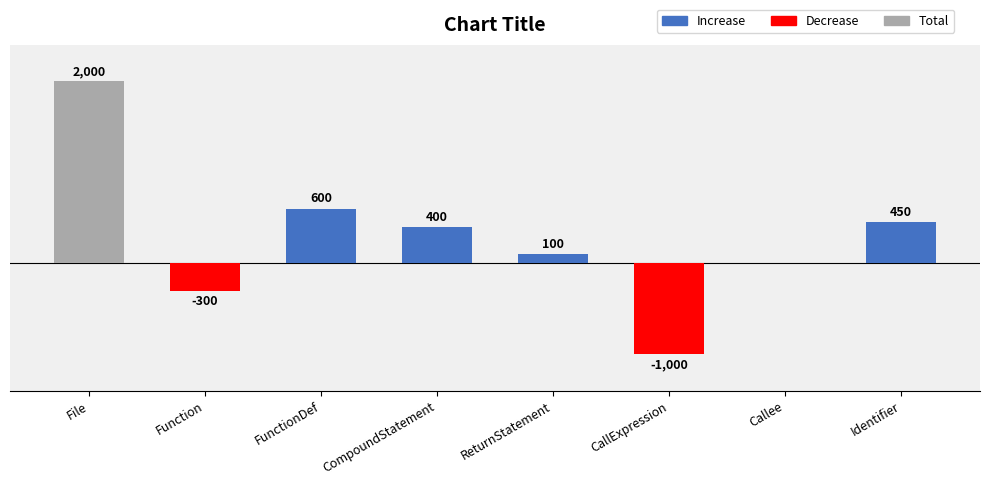

What position from the right is Identifier?

1